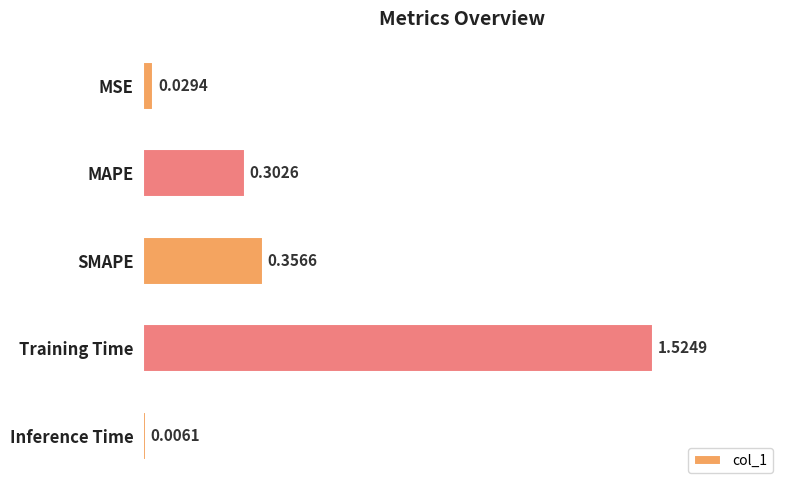

Which label corresponds to the smallest value in the chart?

Inference Time